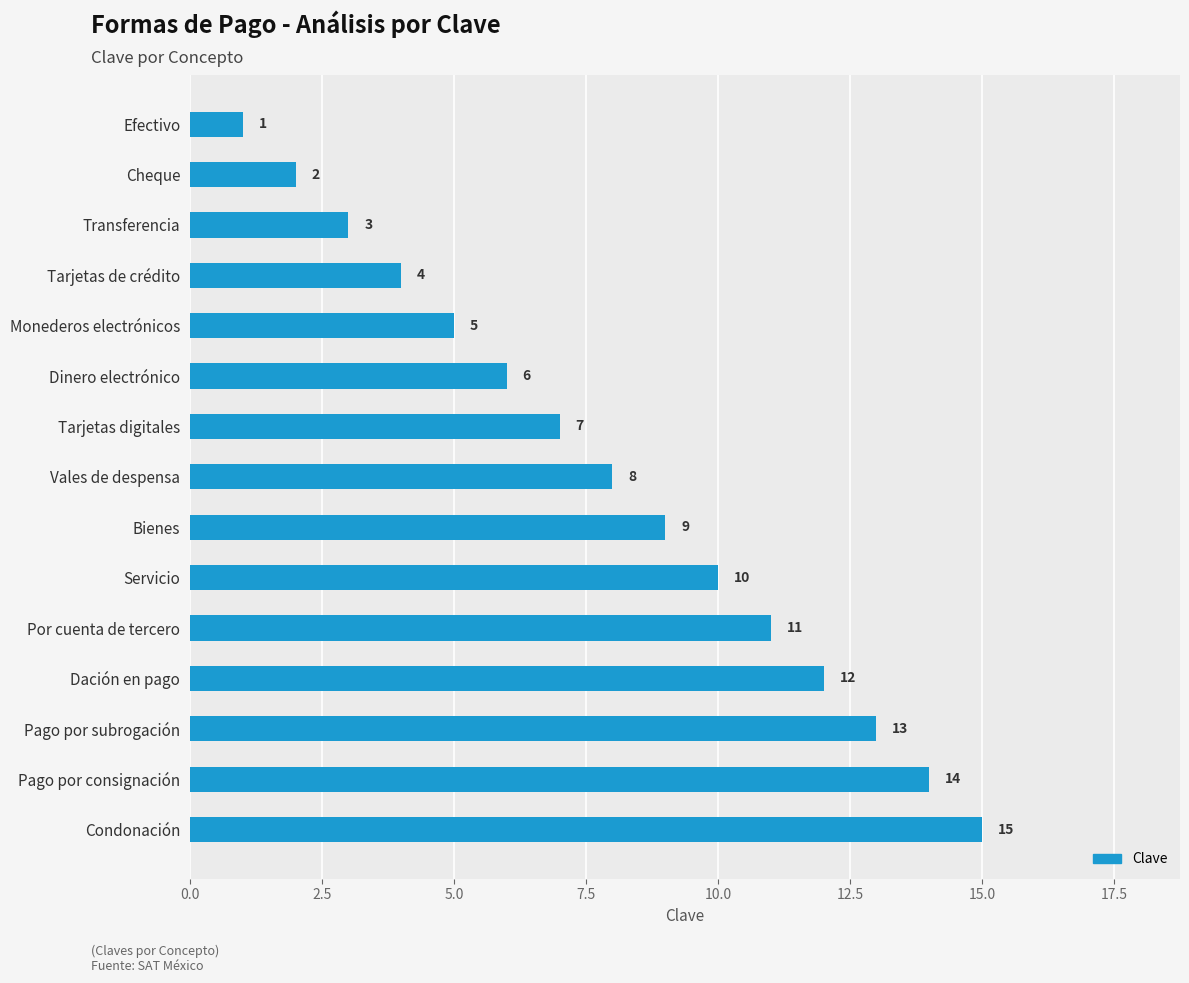

True or false: the data shows 8 at Vales de despensa.

True